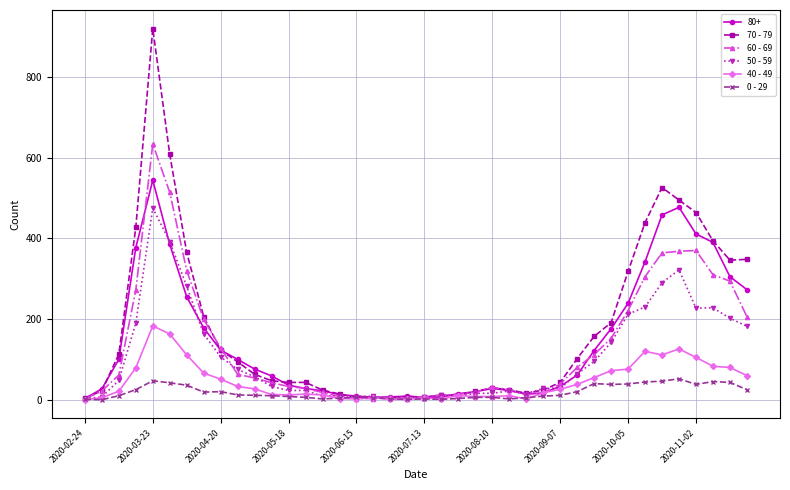

What is the maximum value shown in the chart?

920